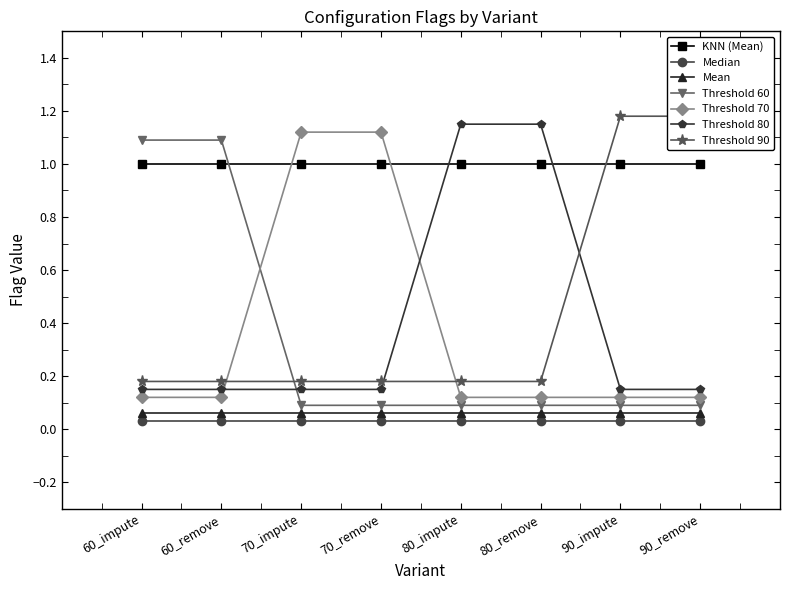

What is the label of the 1st point from the left?

60_impute